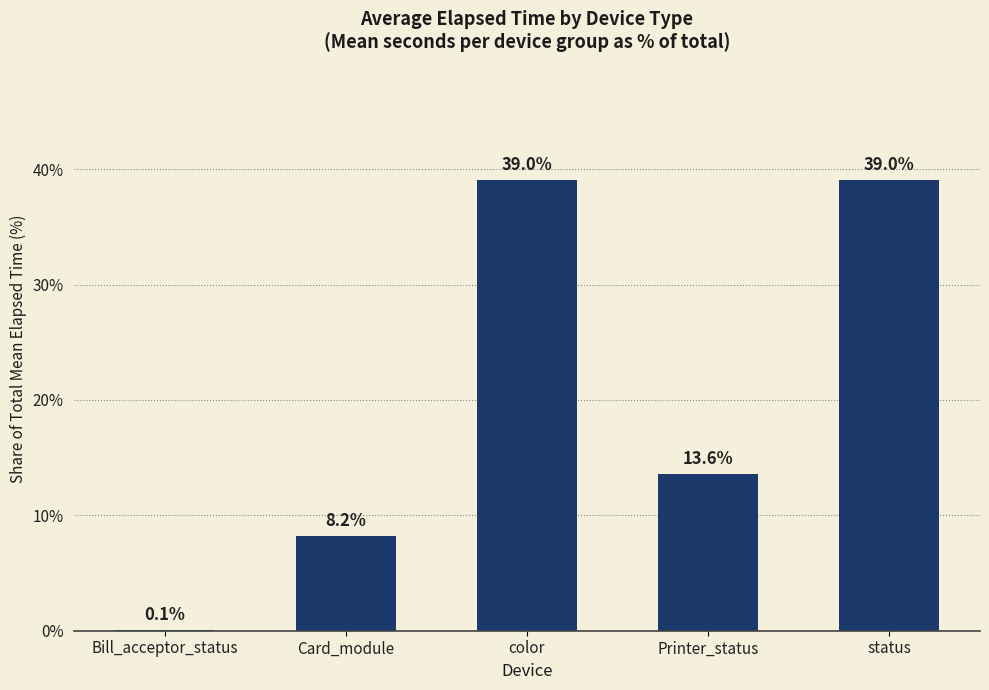

At which label does the data first exceed 13?

color